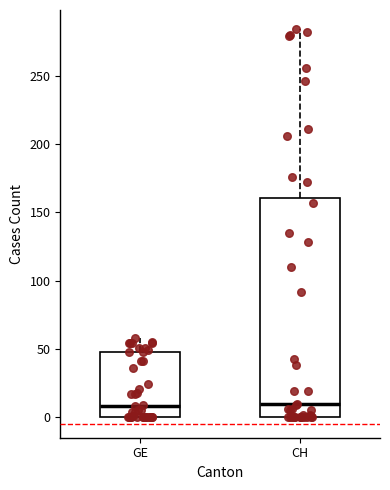

Where is the upper edge of the box for CH on the y-axis? The values are not printed on the chart, so give them approximately, as read against the axis.

160